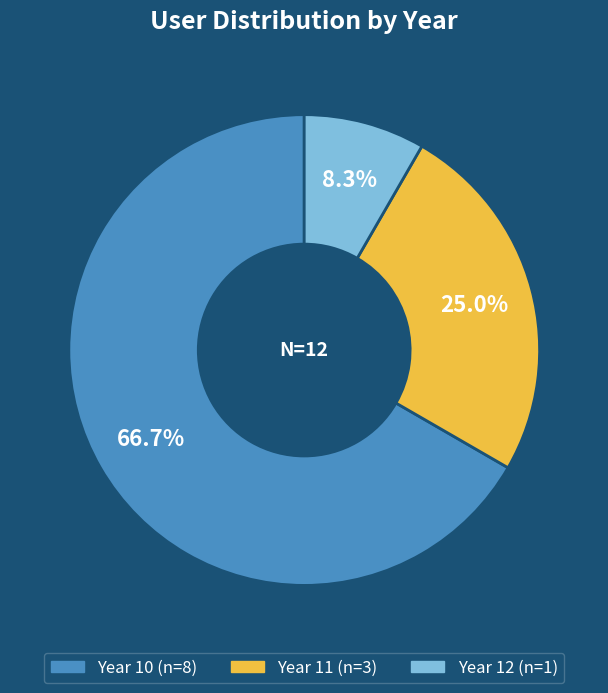

Is there any slice that represents more than half of the pie?

Yes